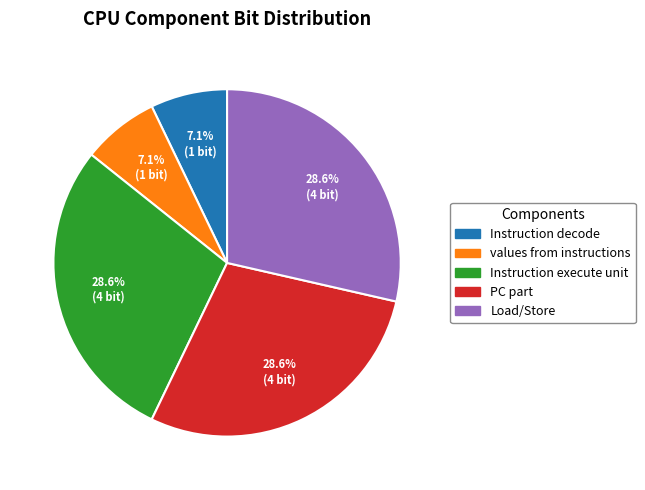

Is there a majority slice in this chart?

No